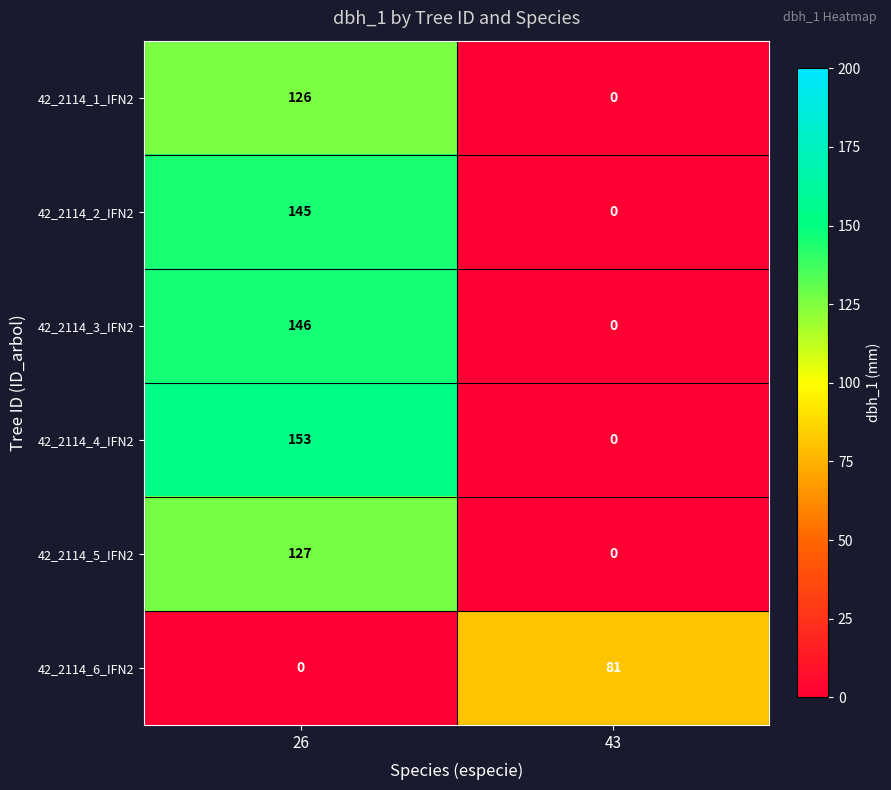

How many categories are shown in the chart?

2